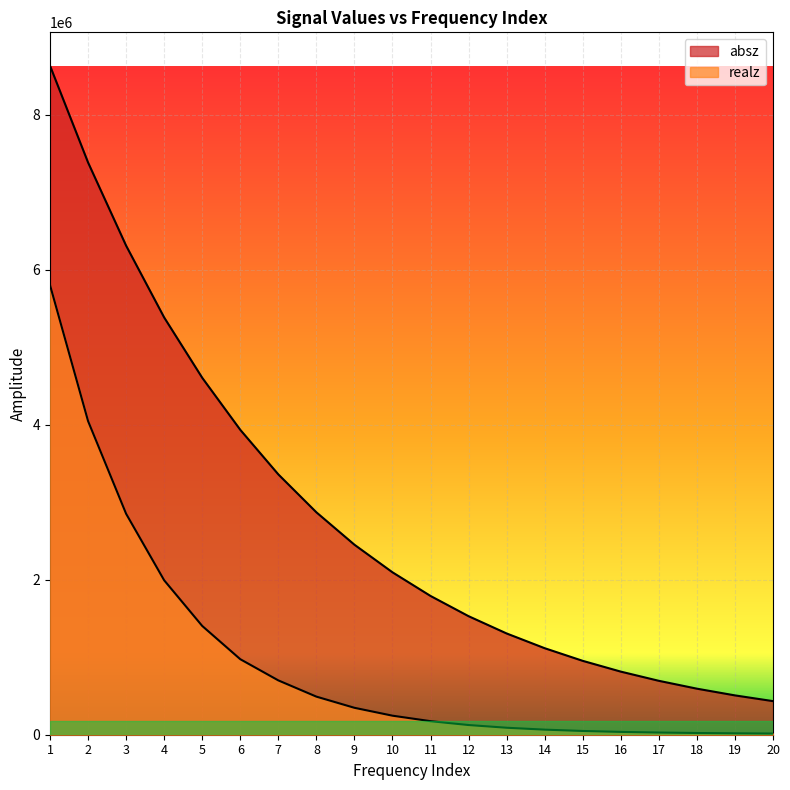

At 7, list the series in order from smallest to largest.

realz, absz